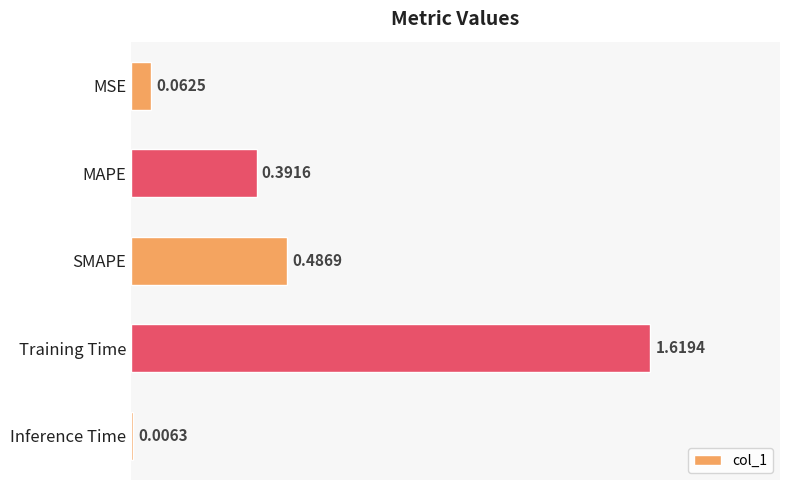

Where is the data nearest to the value 0?

Inference Time